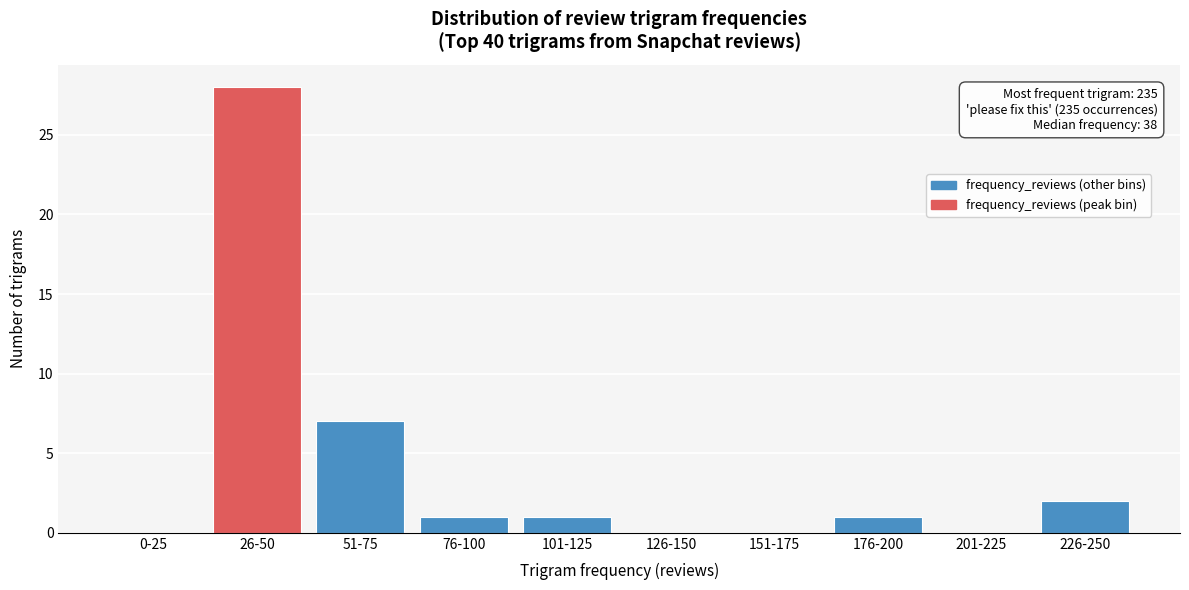

Reading left to right, extract all data points from this chart.

0-25=0	26-50=28	51-75=7	76-100=1	101-125=1	126-150=0	151-175=0	176-200=1	201-225=0	226-250=2